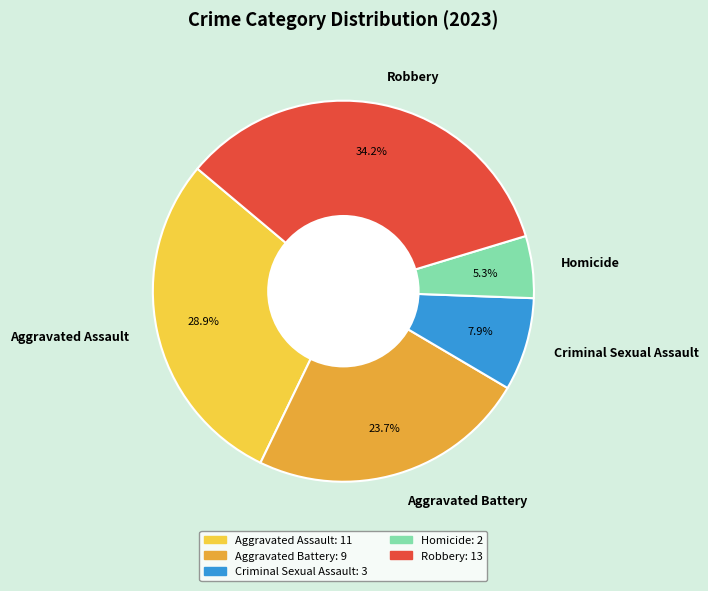

What percentage is the Aggravated Assault slice, to the nearest percent?

29%